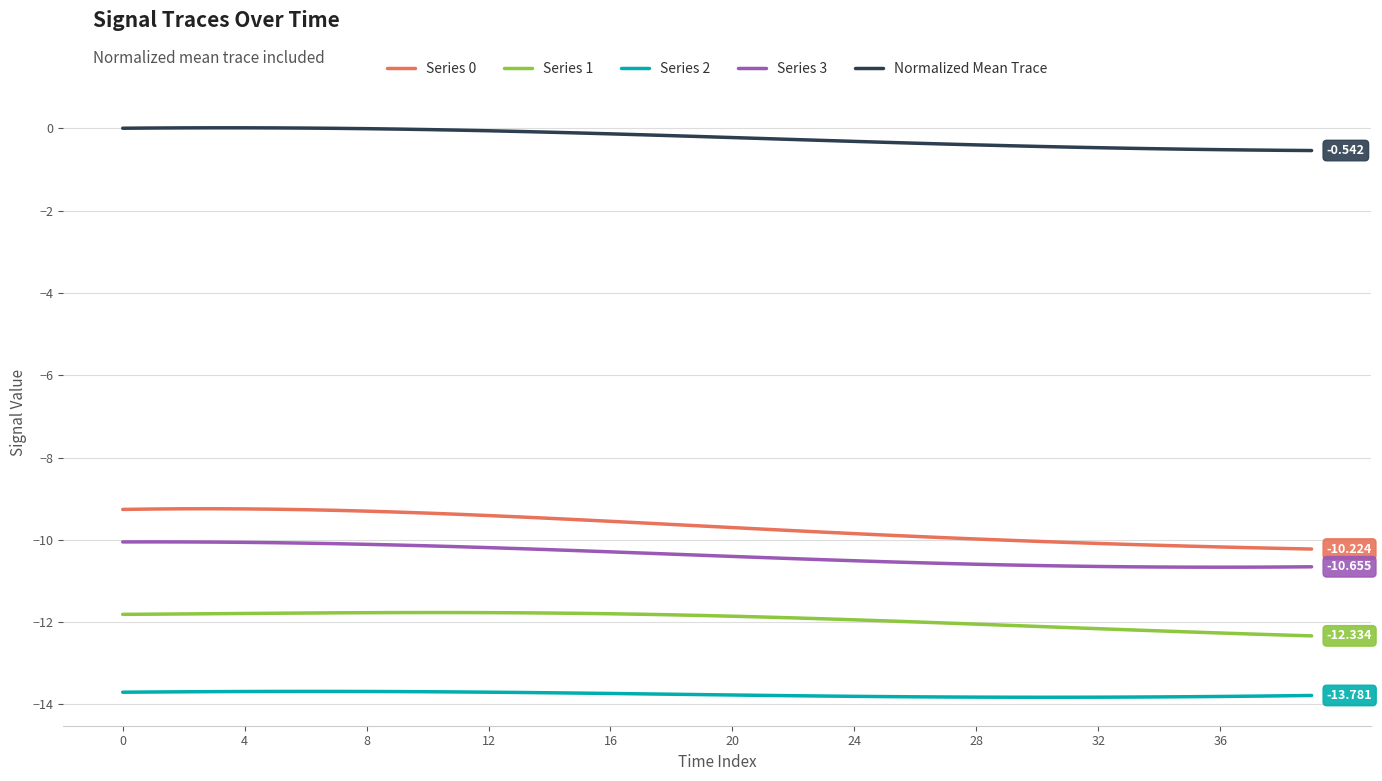

Which series has the largest total across all categories?

Normalized Mean Trace